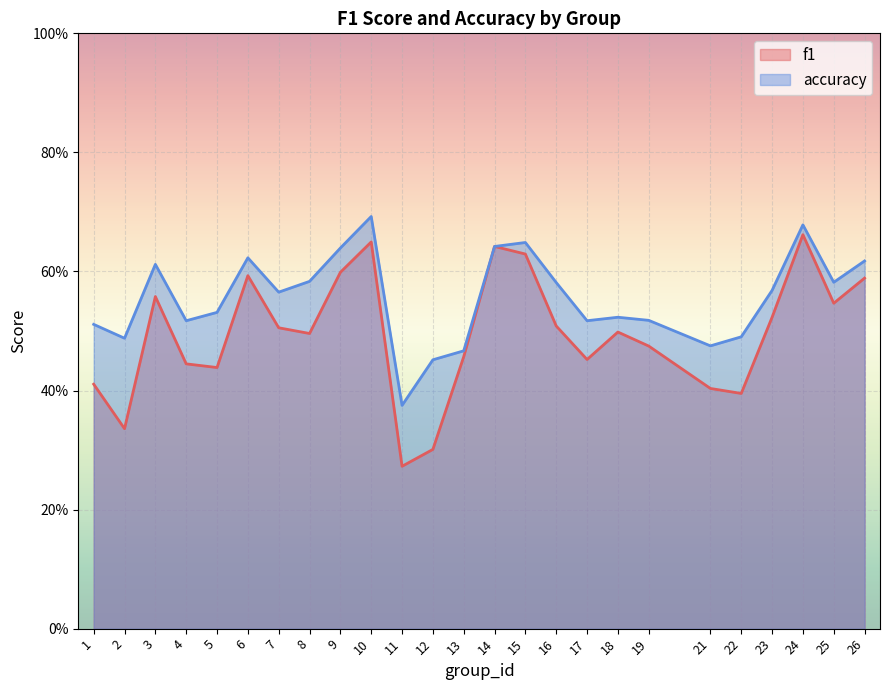

Which label corresponds to the smallest value in the chart?

11